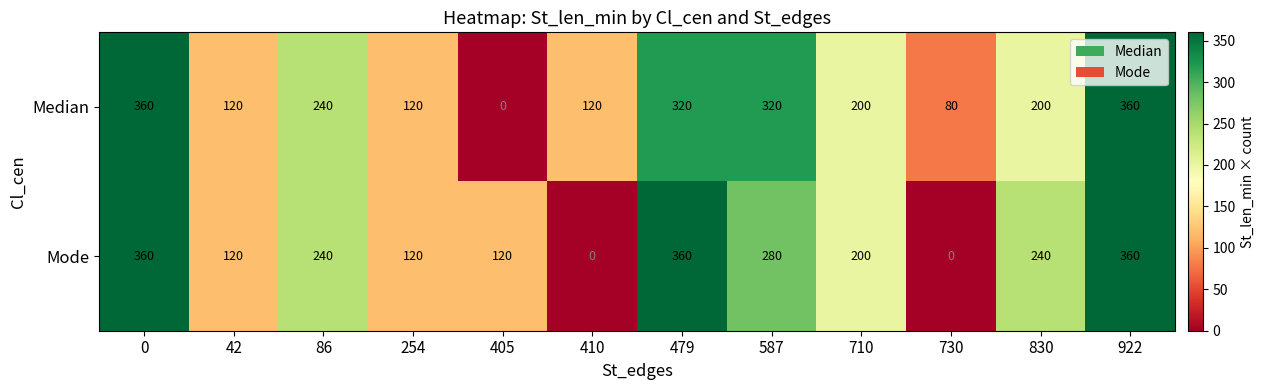

What is the maximum value for Median?

360